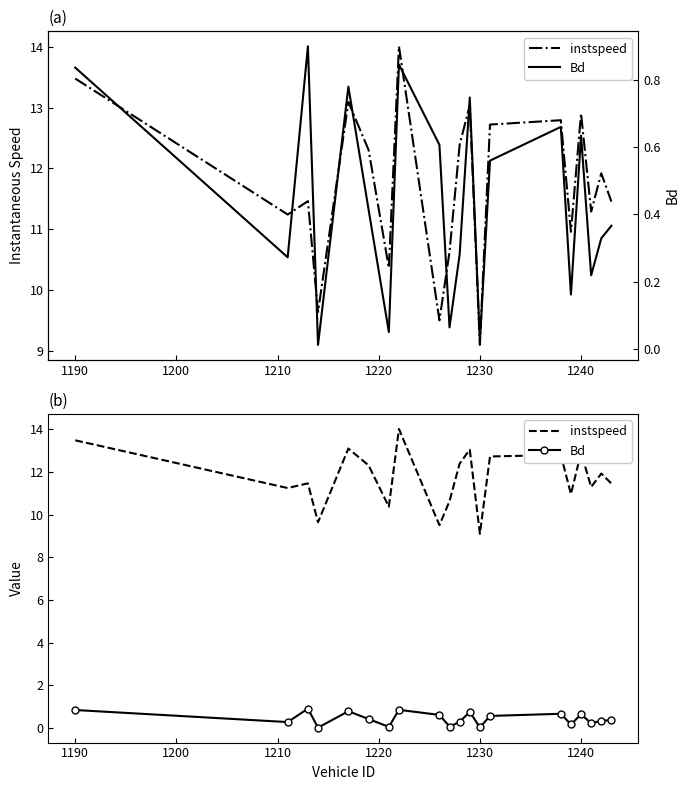

Is the value of instspeed at 1230 greater than the value of Bd at 15?

Yes